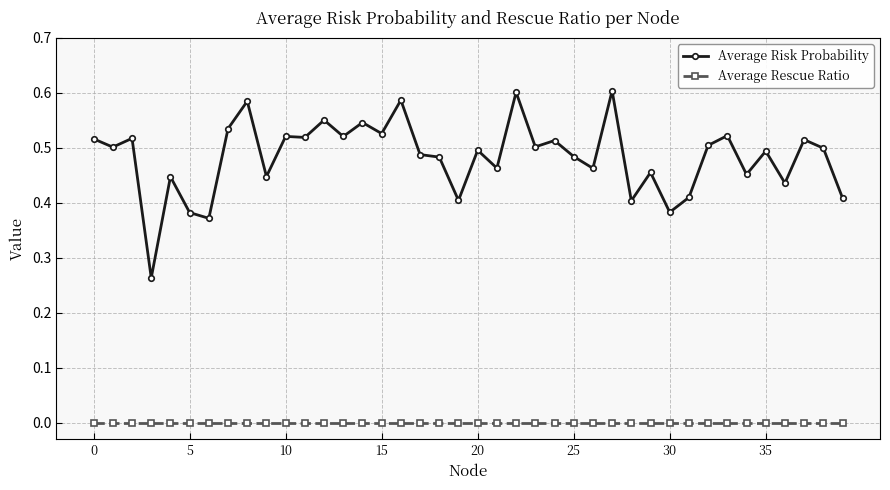

Which series has the widest spread of values?

Average Risk Probability